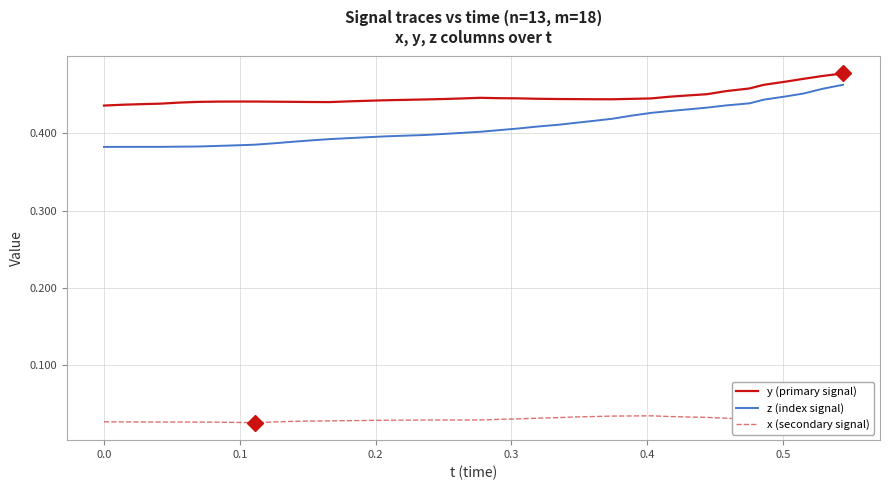

Which series has the largest total across all categories?

y (primary signal)